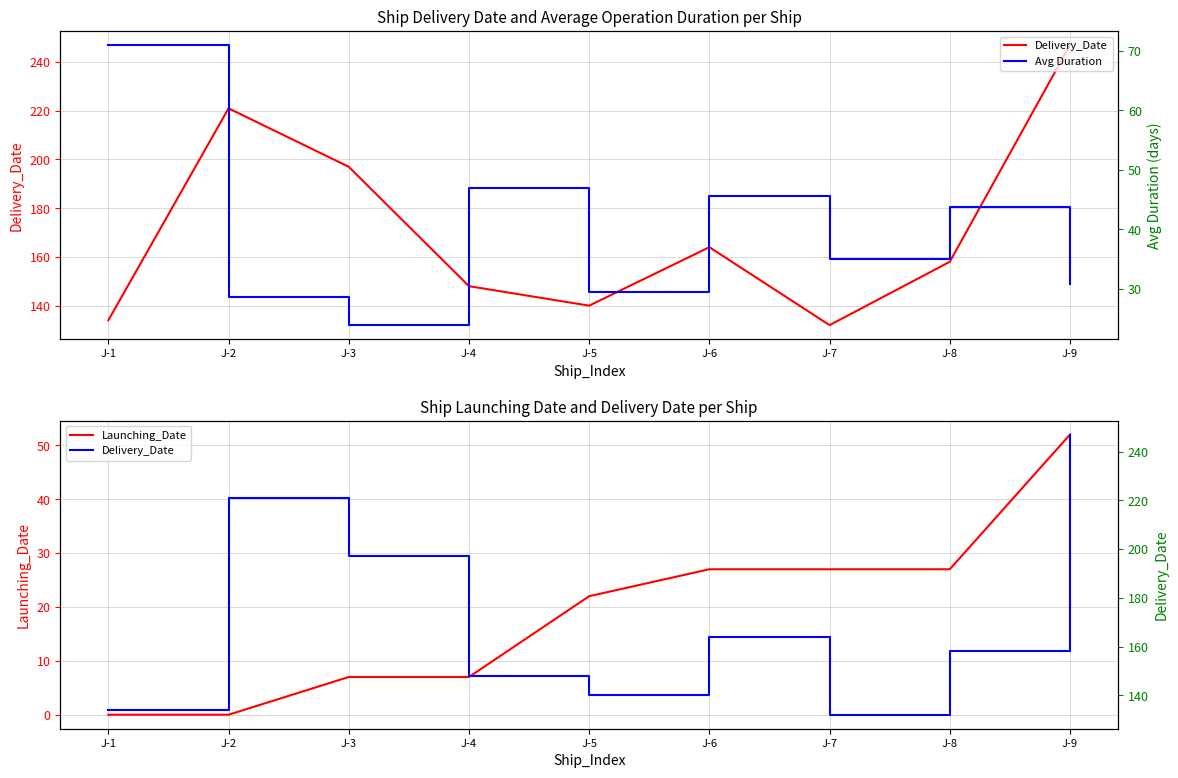

What is the maximum value for Delivery_Date?

247.0